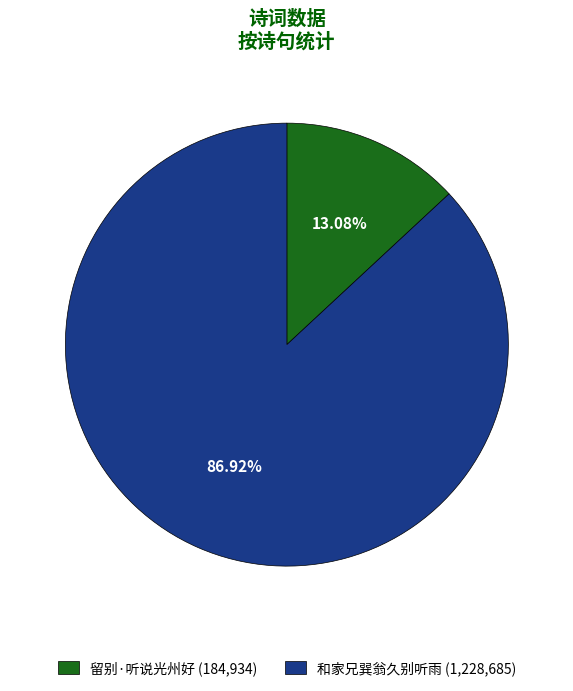

What is the ratio of the value at 留别·听说光州好 to the value at 和家兄巽翁久别听雨?

0.2